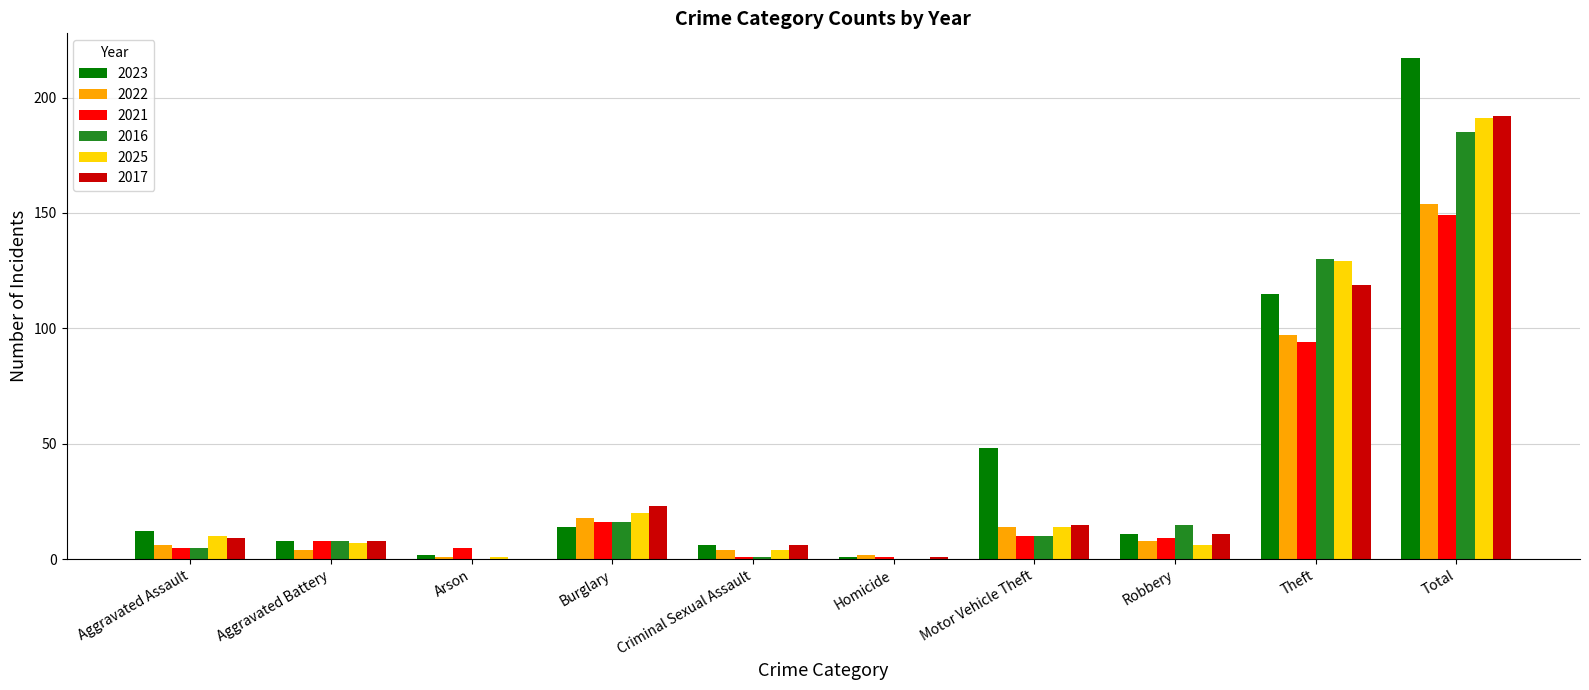

At which category is the sum across all series the highest?

Total